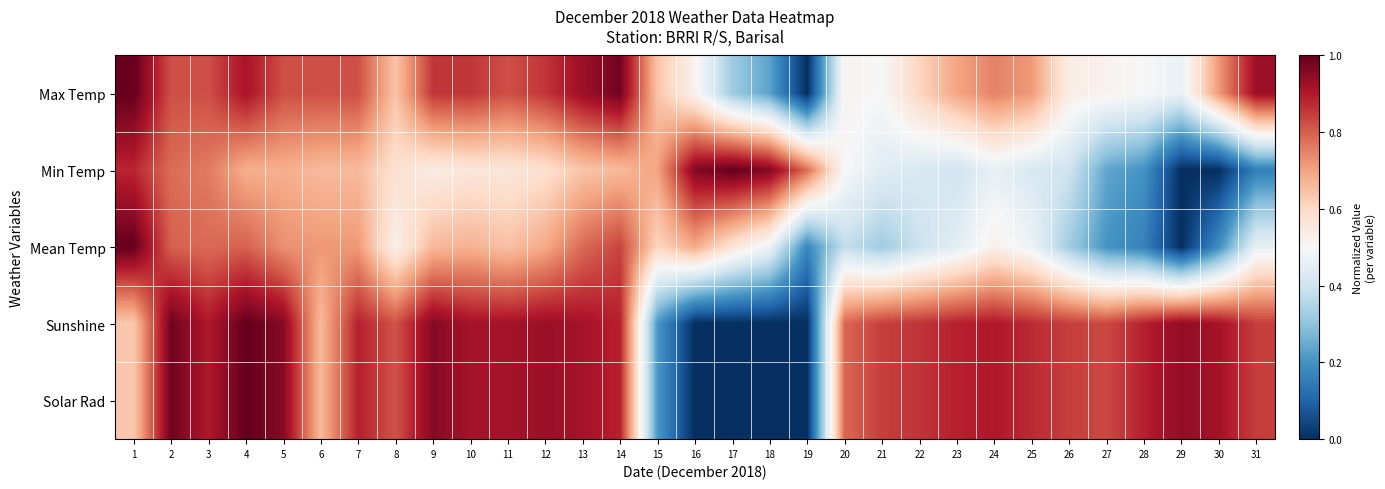

Reading left to right, what are all the values shown in this chart?

Max Temp: 1=1.0	2=0.8	3=0.8	4=0.9	5=0.8	6=0.8	7=0.8	8=0.6	9=0.9	10=0.9	11=0.8	12=0.9	13=0.9	14=1.0	15=0.6	16=0.5	17=0.3	18=0.2	19=0.0	20=0.5	21=0.5	22=0.6	23=0.7	24=0.7	25=0.7	26=0.5	27=0.5	28=0.5	29=0.5	30=0.7	31=0.9
Min Temp: 1=0.9	2=0.8	3=0.8	4=0.7	5=0.7	6=0.7	7=0.7	8=0.6	9=0.5	10=0.6	11=0.6	12=0.6	13=0.6	14=0.7	15=0.7	16=1.0	17=1.0	18=1.0	19=0.8	20=0.5	21=0.4	22=0.4	23=0.4	24=0.5	25=0.4	26=0.4	27=0.2	28=0.2	29=0.0	30=0.0	31=0.2
Mean Temp: 1=1.0	2=0.8	3=0.8	4=0.8	5=0.7	6=0.7	7=0.7	8=0.5	9=0.7	10=0.7	11=0.6	12=0.7	13=0.8	14=0.8	15=0.6	16=0.7	17=0.6	18=0.5	19=0.2	20=0.4	21=0.3	22=0.4	23=0.4	24=0.5	25=0.5	26=0.3	27=0.2	28=0.2	29=0.0	30=0.2	31=0.5
Sunshine: 1=0.6	2=1.0	3=0.9	4=1.0	5=1.0	6=0.7	7=0.9	8=0.8	9=1.0	10=0.9	11=0.9	12=0.9	13=0.9	14=0.9	15=0.2	16=0.0	17=0.0	18=0.0	19=0.0	20=0.8	21=0.8	22=0.9	23=0.9	24=0.9	25=0.9	26=0.8	27=0.8	28=0.9	29=0.9	30=0.9	31=0.8
Solar Rad: 1=0.6	2=1.0	3=0.9	4=1.0	5=1.0	6=0.7	7=0.9	8=0.8	9=1.0	10=0.9	11=0.9	12=0.9	13=0.9	14=0.9	15=0.2	16=0.0	17=0.0	18=0.0	19=0.0	20=0.8	21=0.8	22=0.9	23=0.9	24=0.9	25=0.9	26=0.8	27=0.8	28=0.9	29=0.9	30=0.9	31=0.8